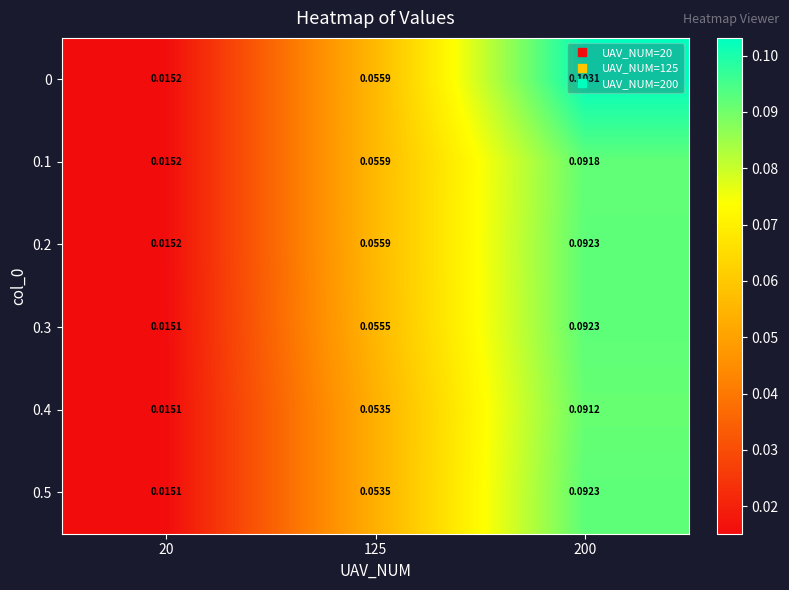

Is the value of 0.2 at 20 greater than the value of 0.4 at 200?

No